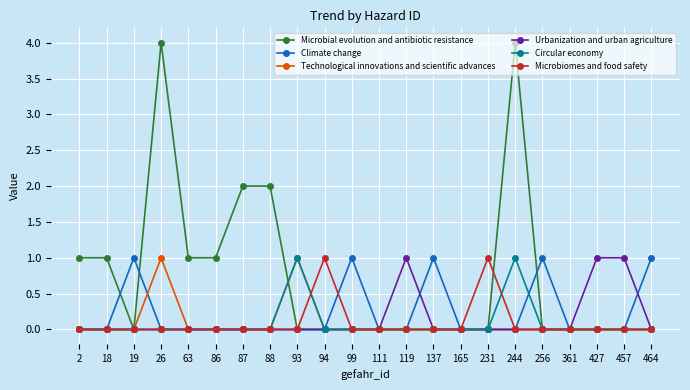

True or false: Climate change has more than 0 points higher than both neighbors.

True